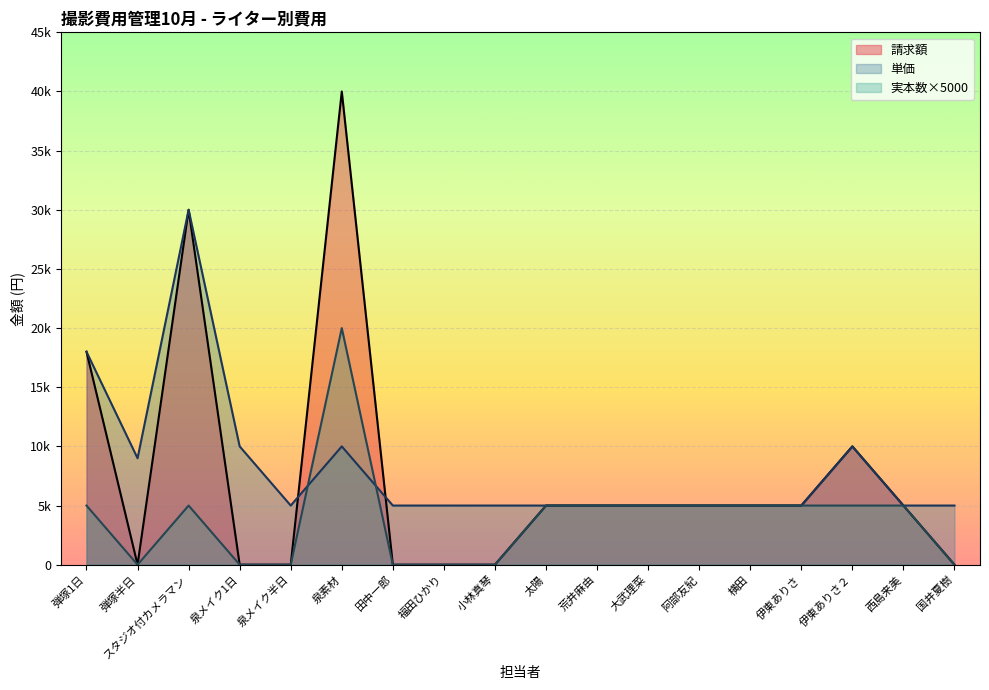

Which series changed the most between 弾塚半日 and 伊東ありさ２?

請求額